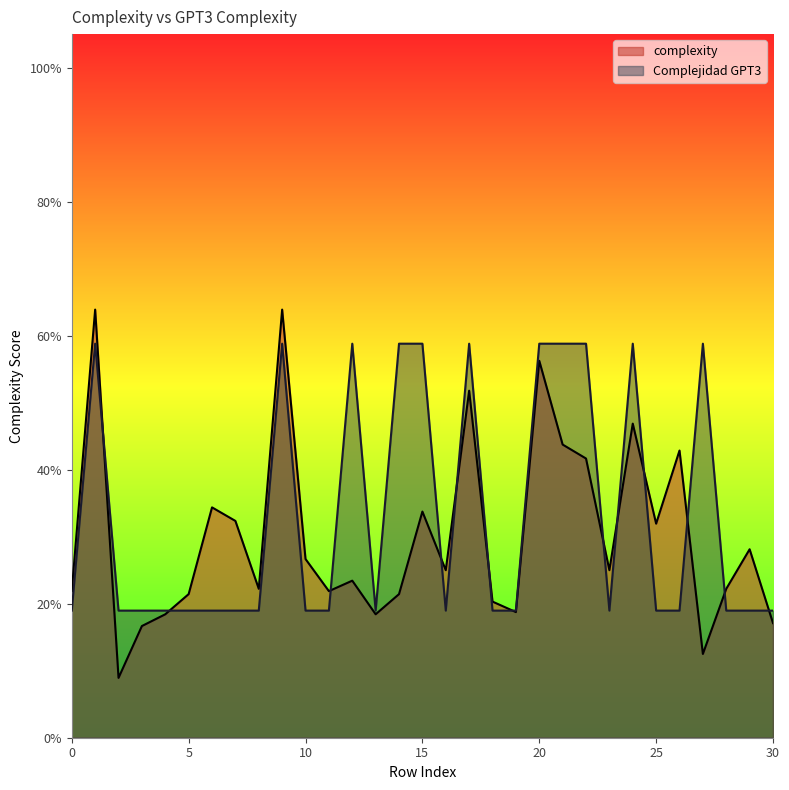

Which series has the largest total across all categories?

Complejidad GPT3